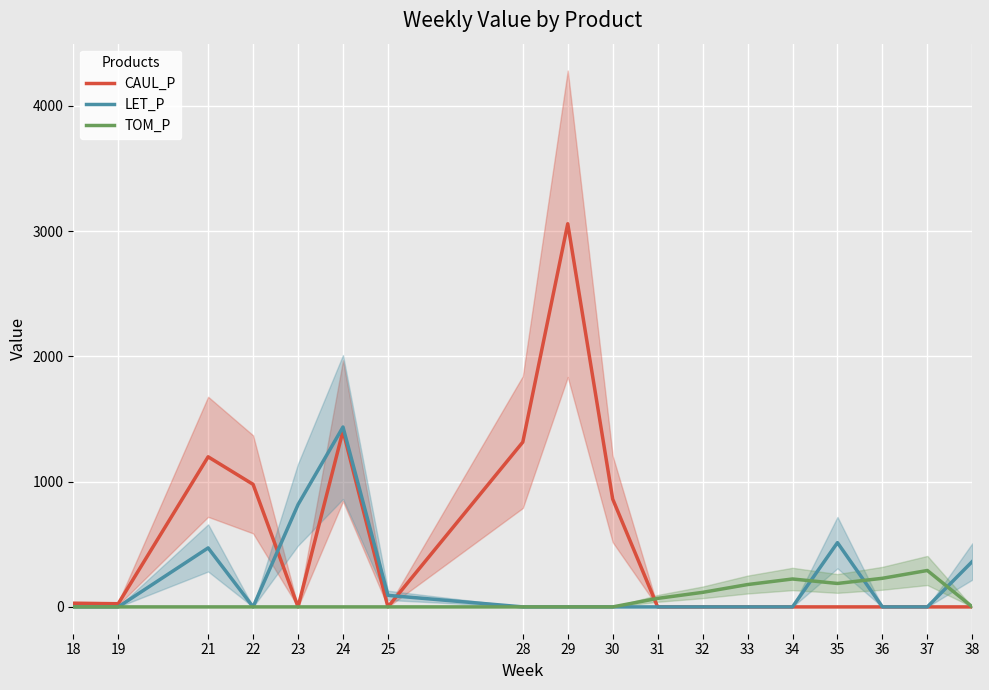

True or false: CAUL_P and LET_P intersect in this chart.

True